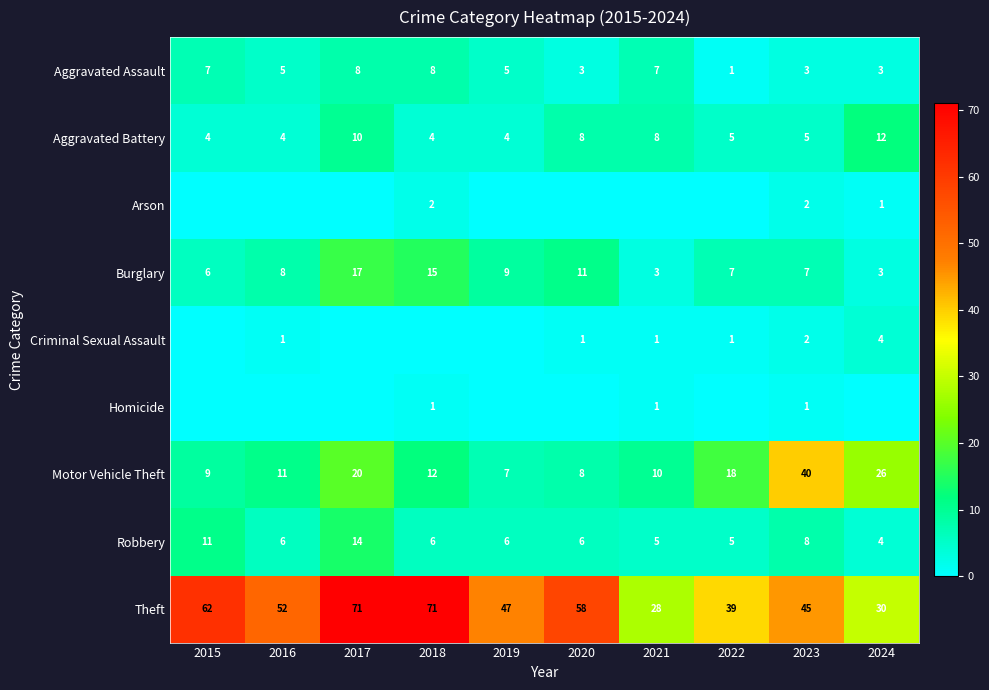

Is the value of Robbery at 2021 greater than the value of Arson at 2024?

Yes